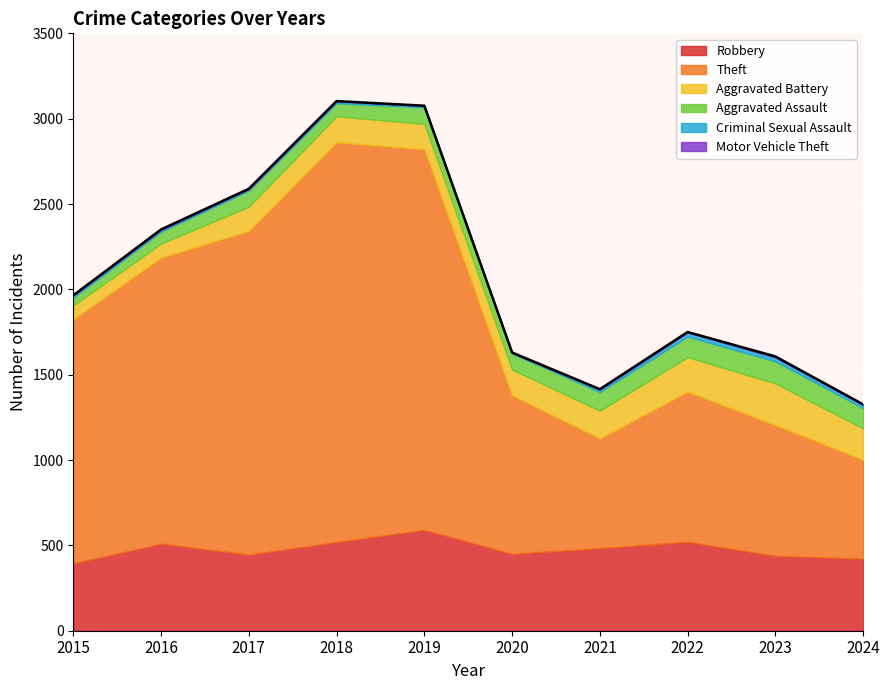

True or false: Theft and Motor Vehicle Theft cross at least once.

False